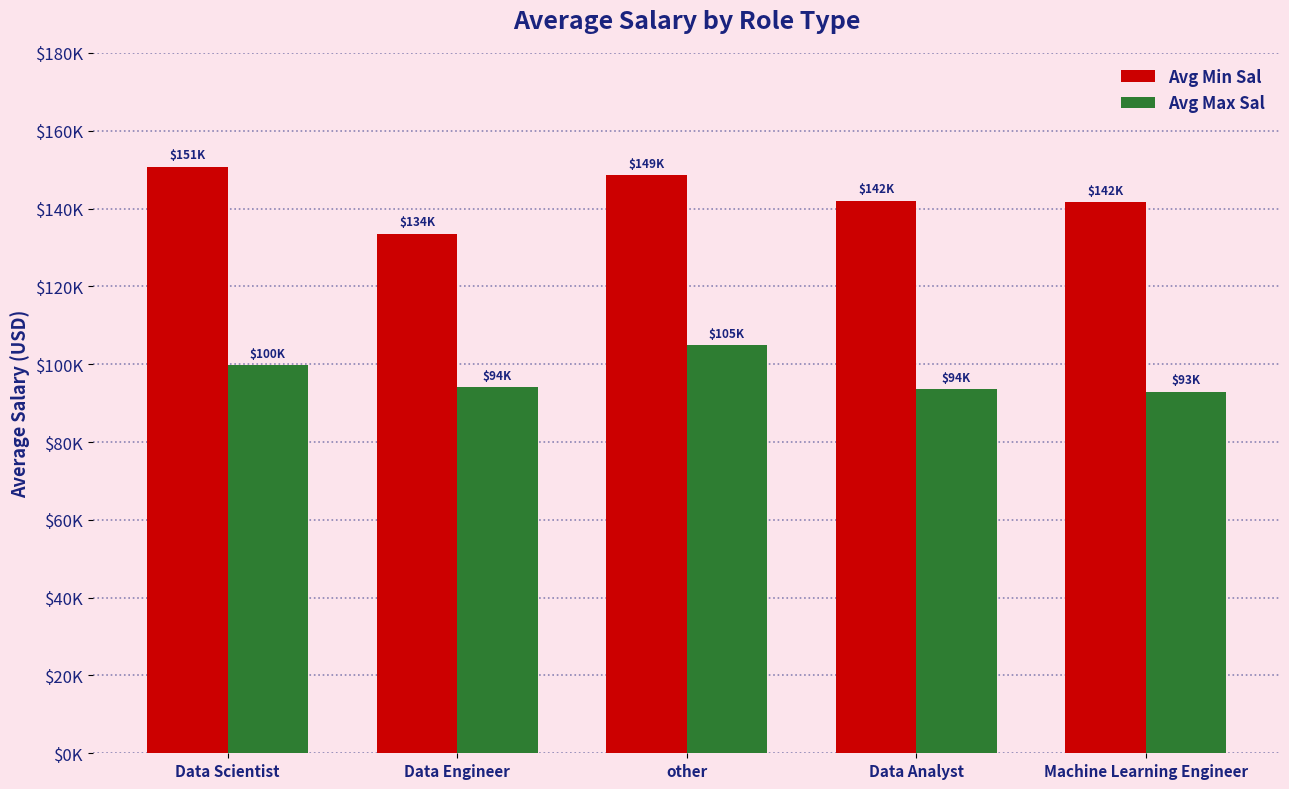

What are all the series names shown in the legend?

Avg Min Sal, Avg Max Sal